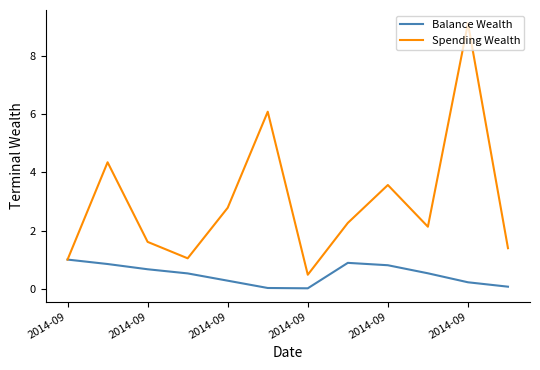

Which series has the largest total across all categories?

Spending Wealth